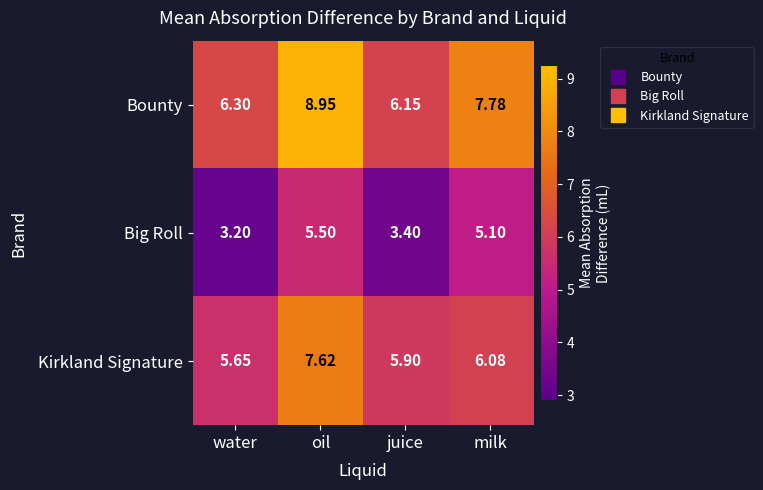

At which category does the chart reach its minimum across all series?

water